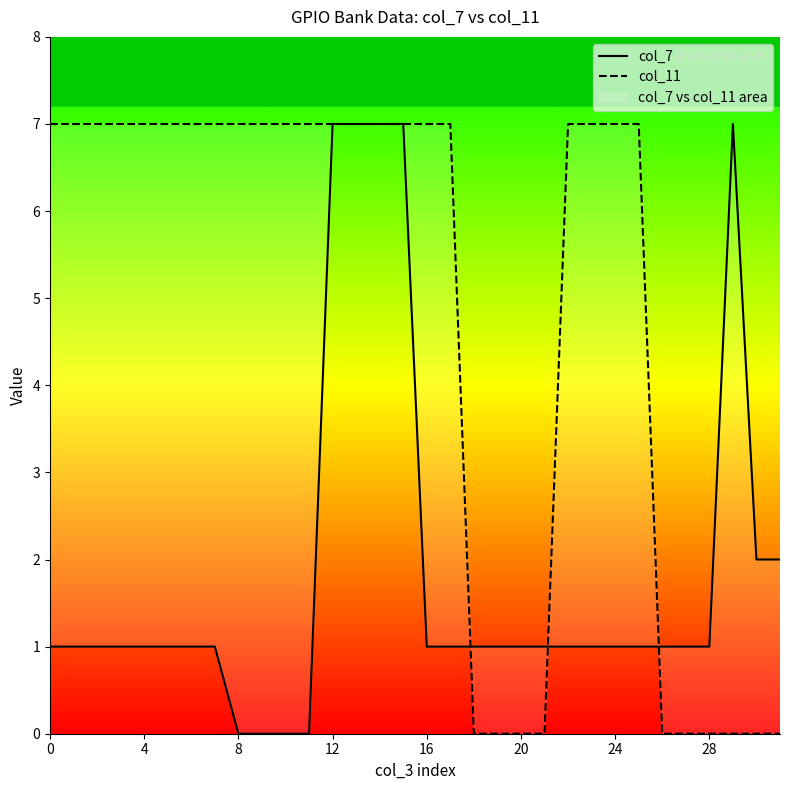

At which label is col_11 closest to 3?

18